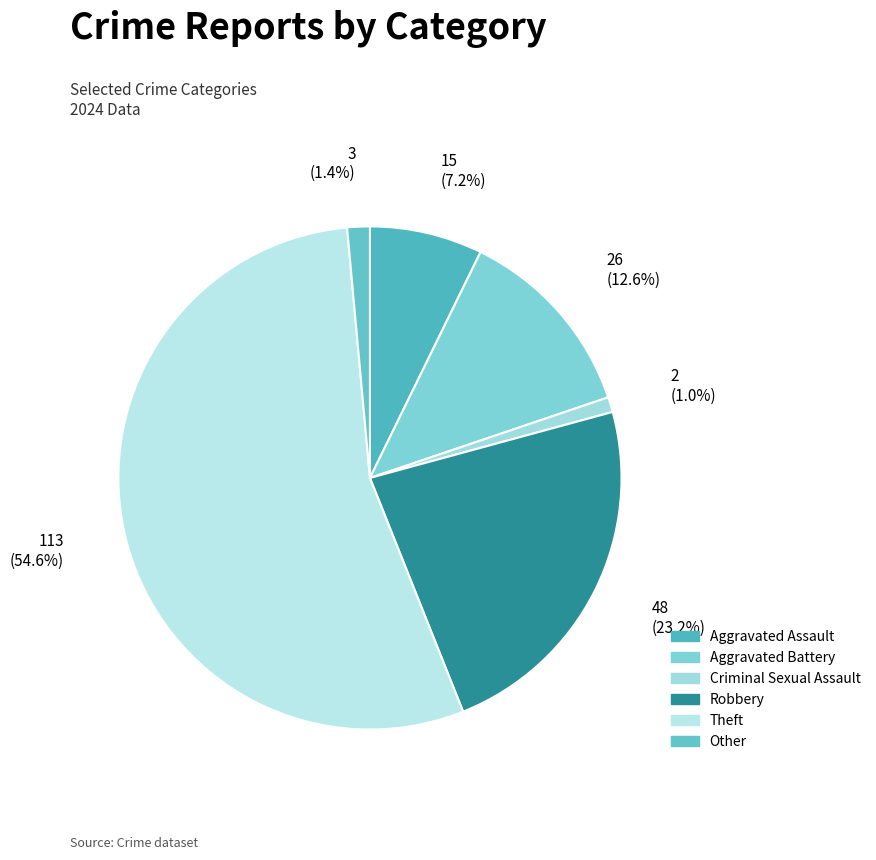

Does any single category account for the majority?

Yes